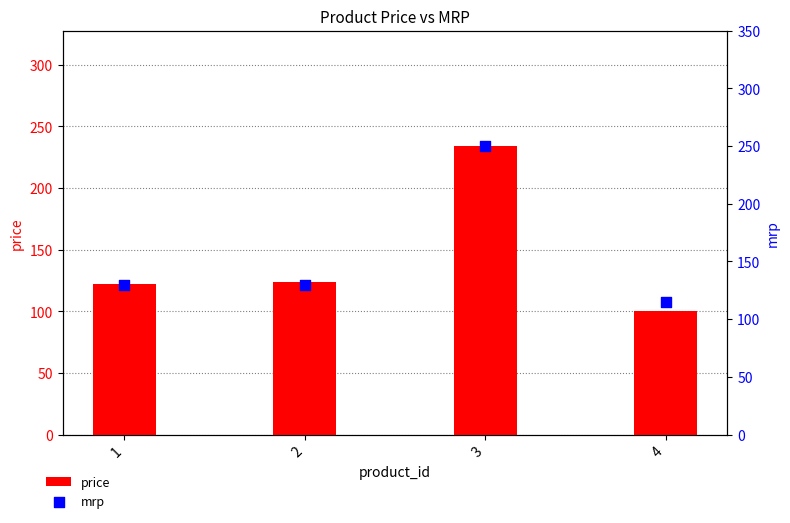

Which series has the largest Y range (max minus min)?

mrp